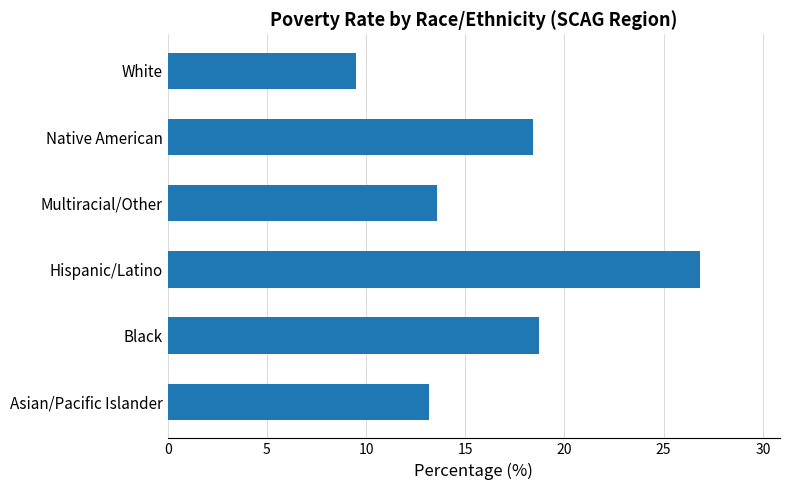

Reading top to bottom, extract all data points from this chart.

9.5	18.4	13.6	26.8	18.7	13.2